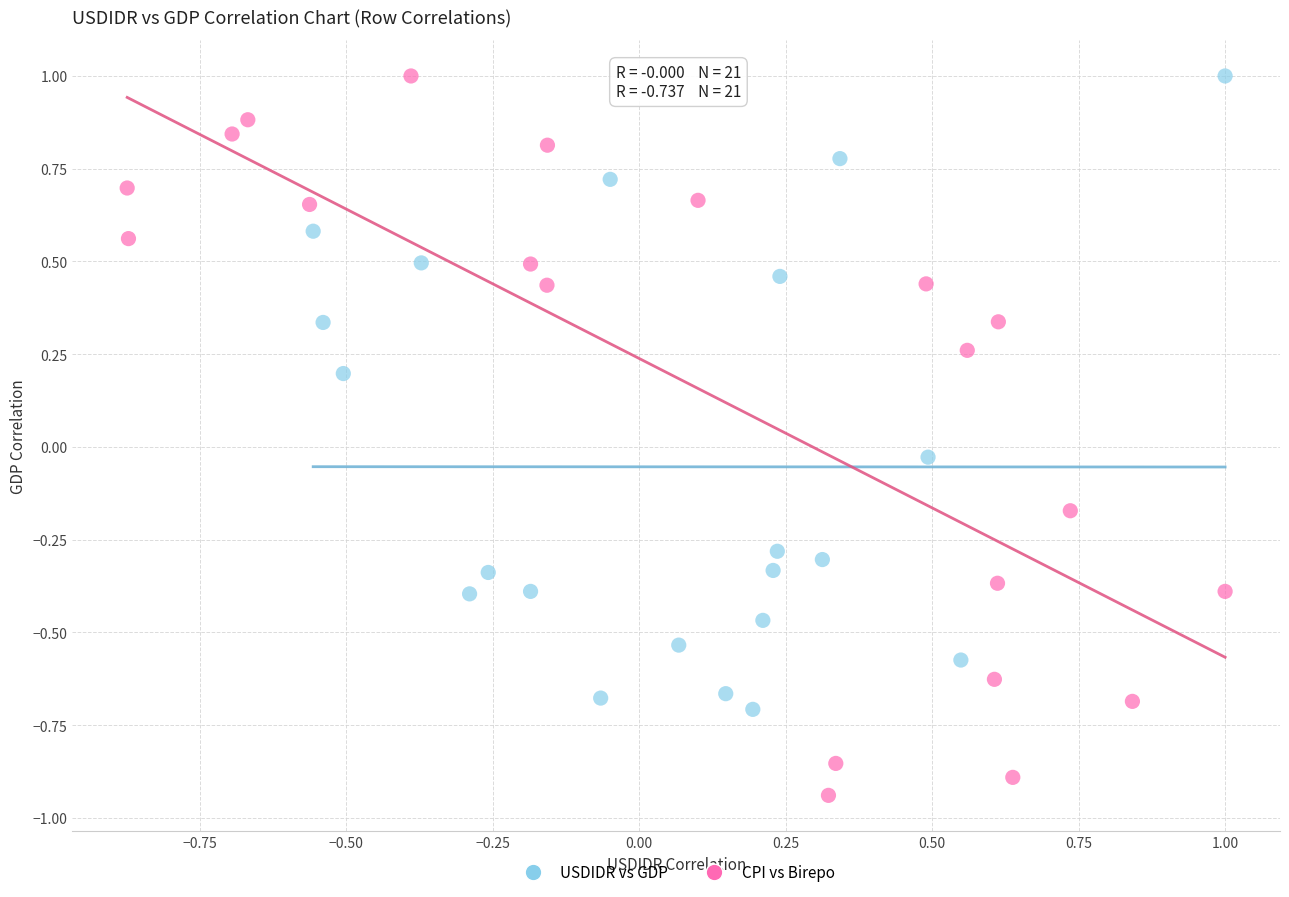

Which series has the widest spread of Y values?

CPI vs Birepo